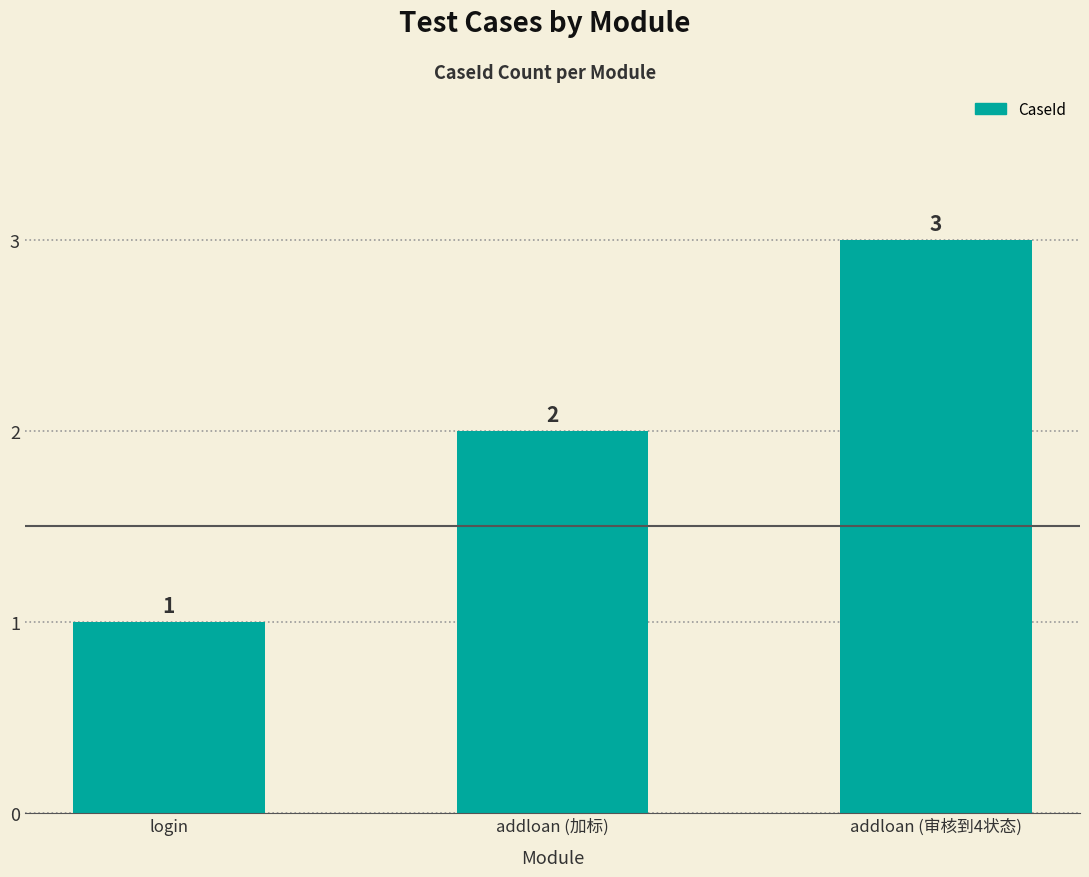

Where is the data nearest to the value 2?

addloan (加标)